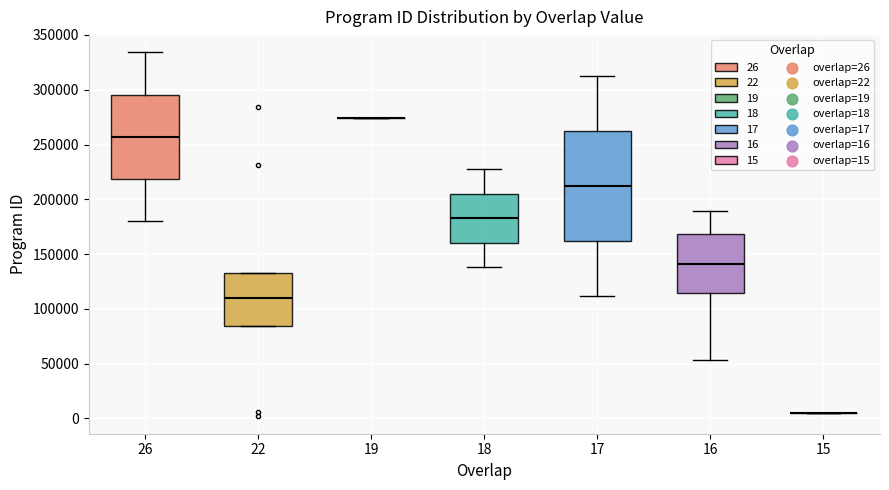

Comparing the boxes themselves (not the whiskers), which one is the tallest?

17